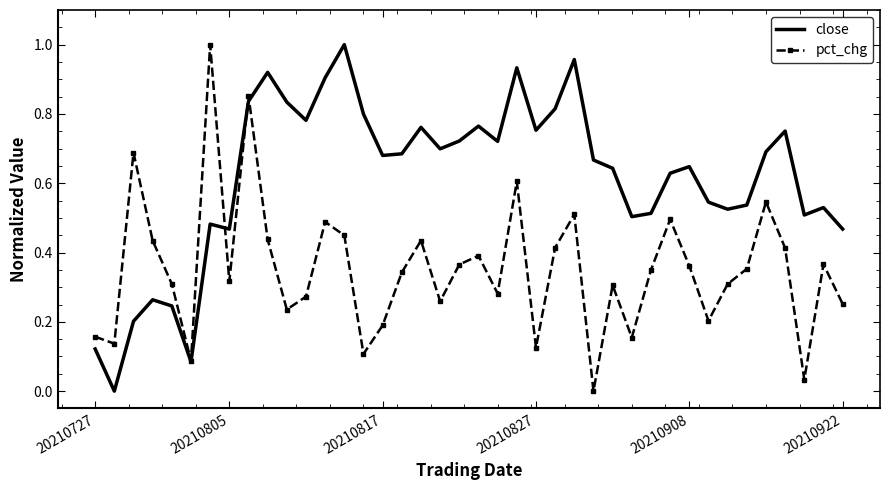

At 20210922, list the series in order from largest to smallest.

close, pct_chg